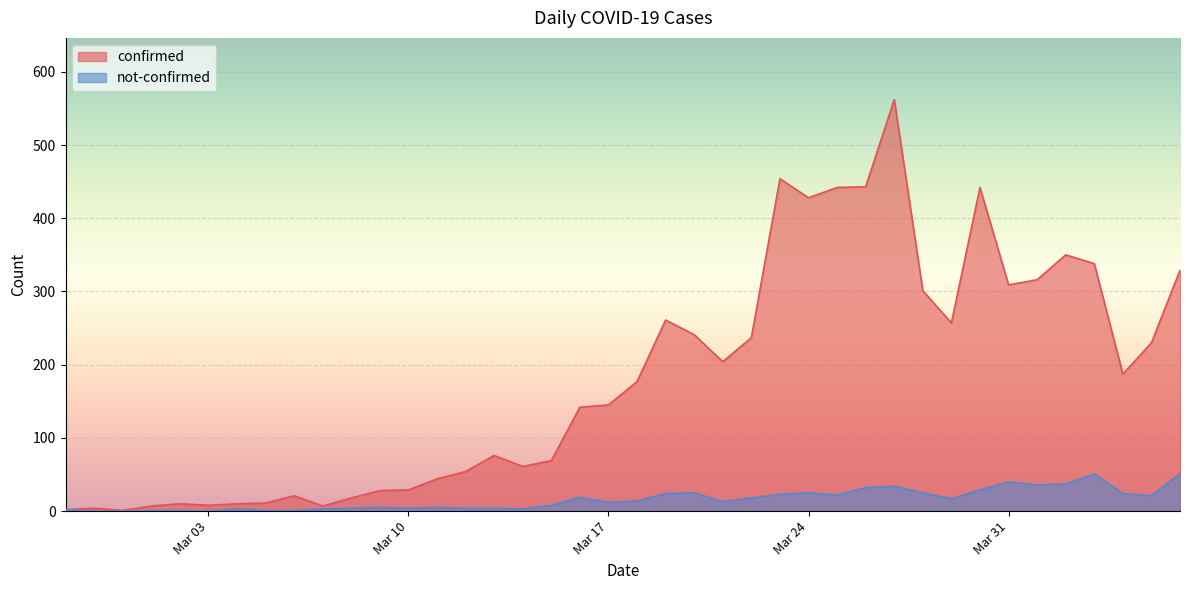

What is the value of the not-confirmed point at the 35th from the left?

36